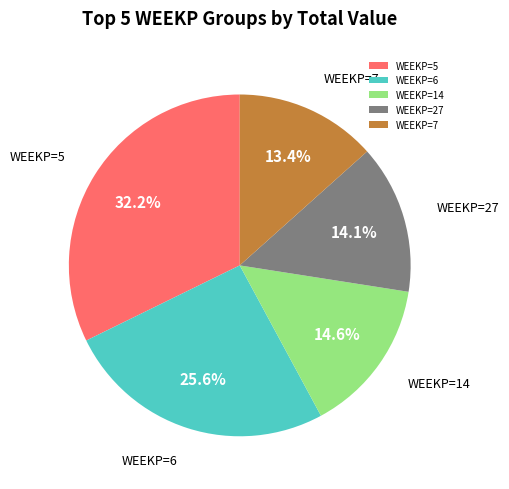

Does WEEKP=7 account for over 50% of the chart?

No